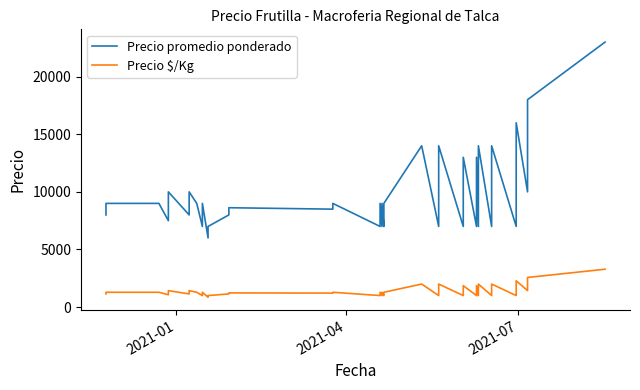

Which series has the largest total across all categories?

Precio promedio ponderado